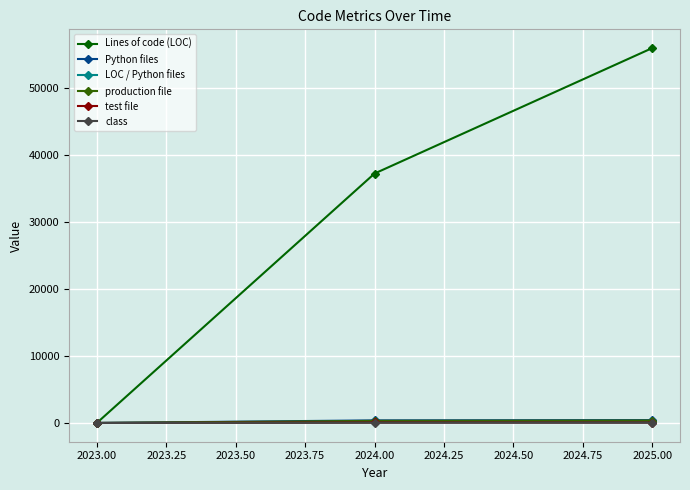

Between 2023.00 and 2024.00, which series saw the biggest shift?

Lines of code (LOC)